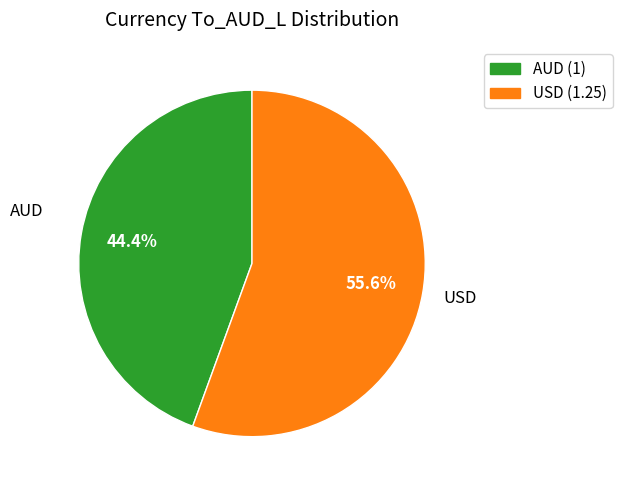

What is the total percentage of USD and AUD?

100.0%